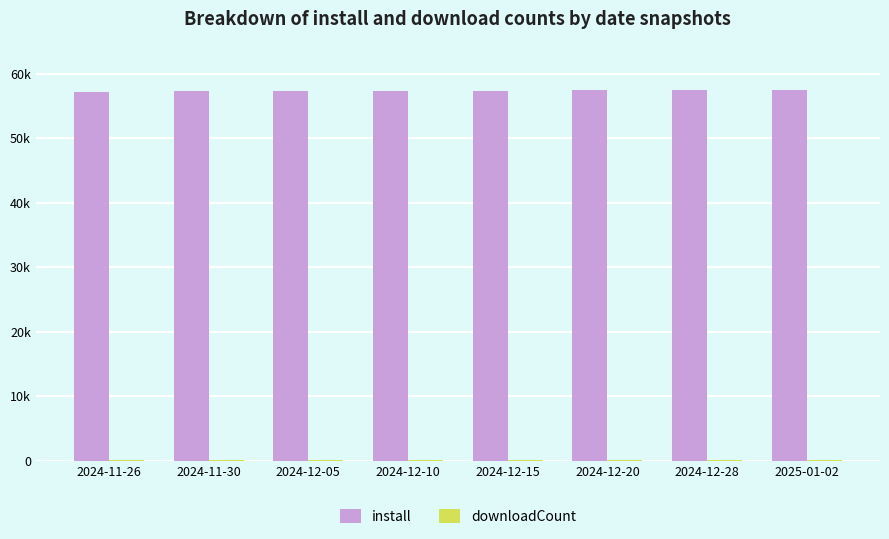

Are the bars grouped side by side (vs. stacked)?

Yes